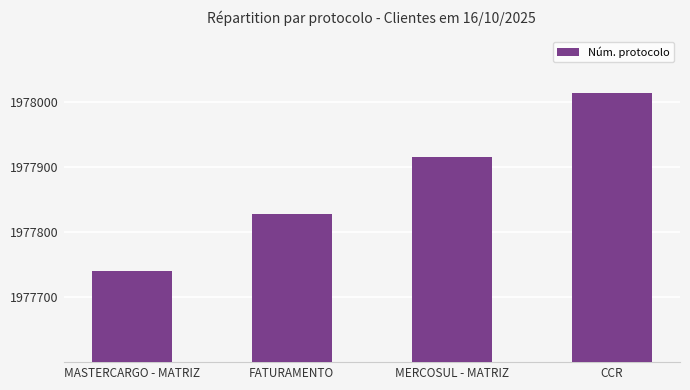

Rank the categories by value from lowest to highest.

MASTERCARGO - MATRIZ, FATURAMENTO, MERCOSUL - MATRIZ, CCR